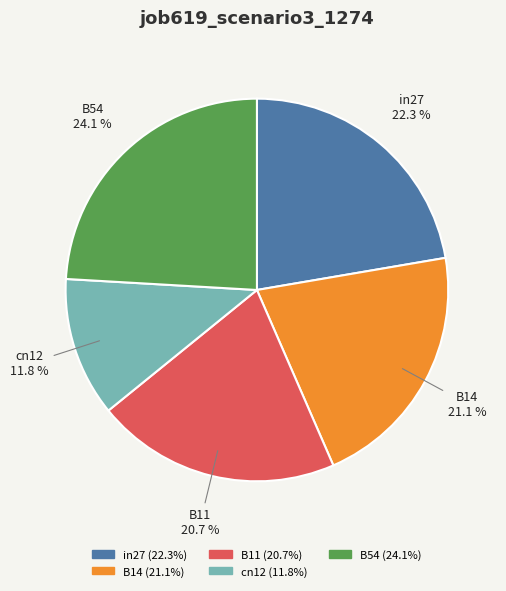

True or false: cn12 accounts for 4% of the total.

False